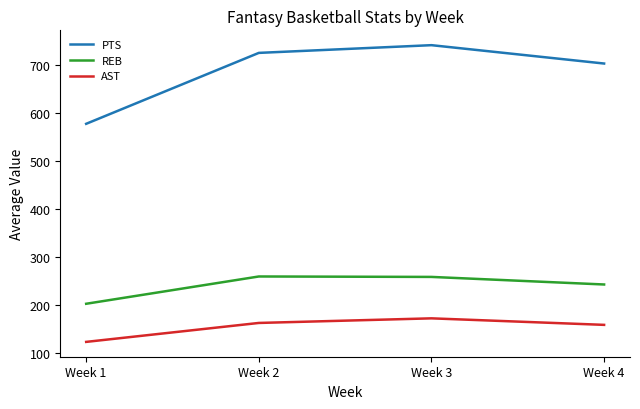

List the series in order of their peak value, lowest first.

AST, REB, PTS